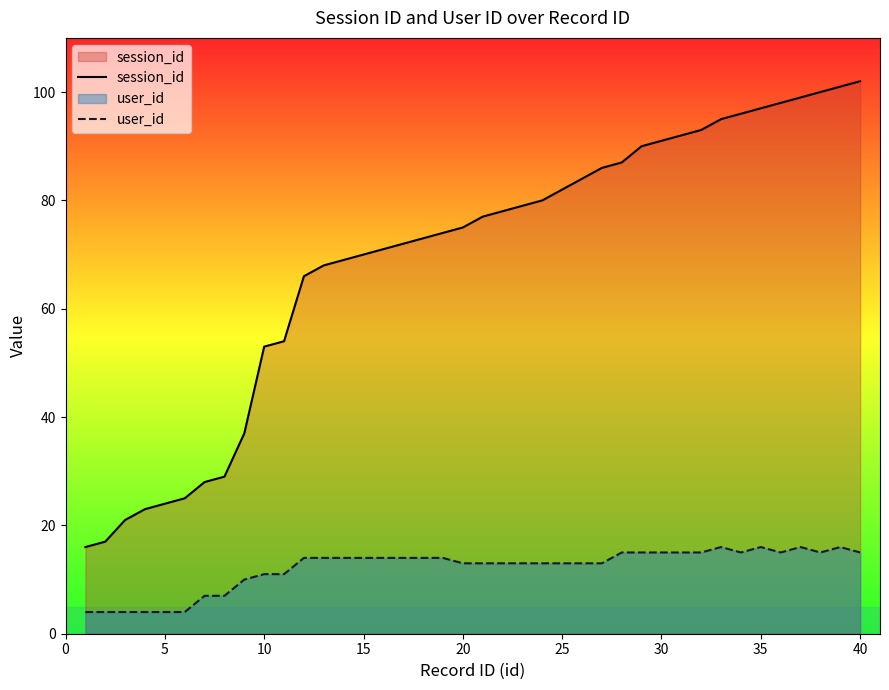

Which series has the largest total across all categories?

session_id